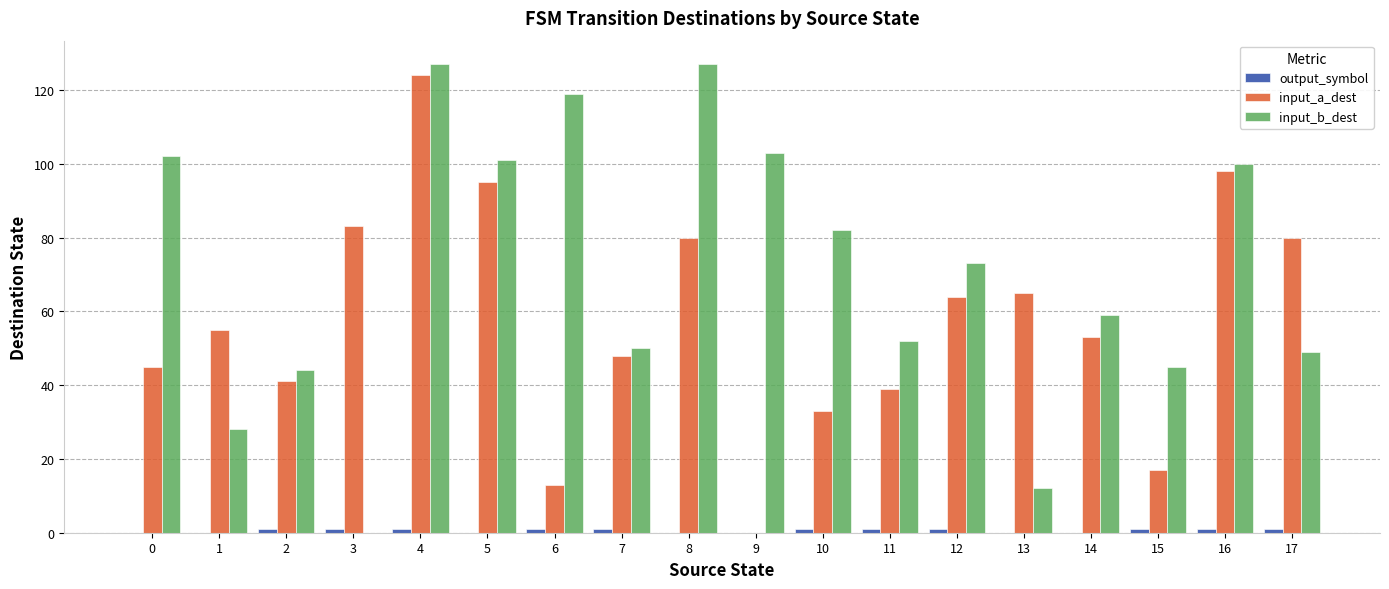

What is the greatest value displayed?

127